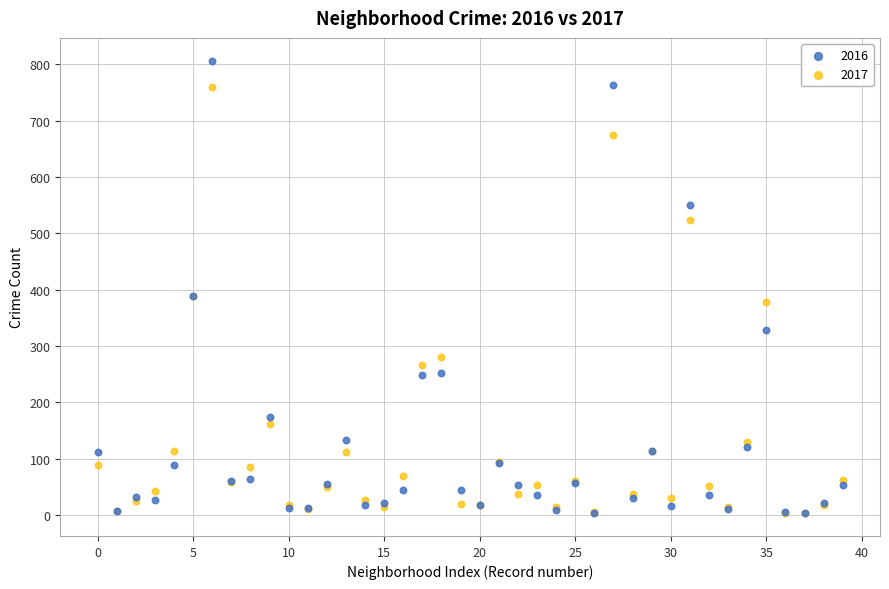

What are all the series names shown in the legend?

2016, 2017